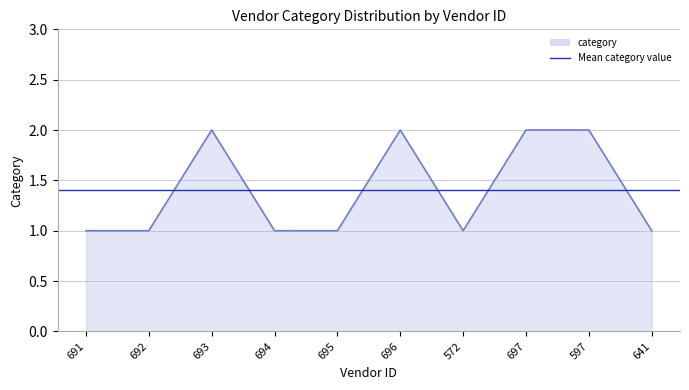

How many values are between 1 and 2?

10